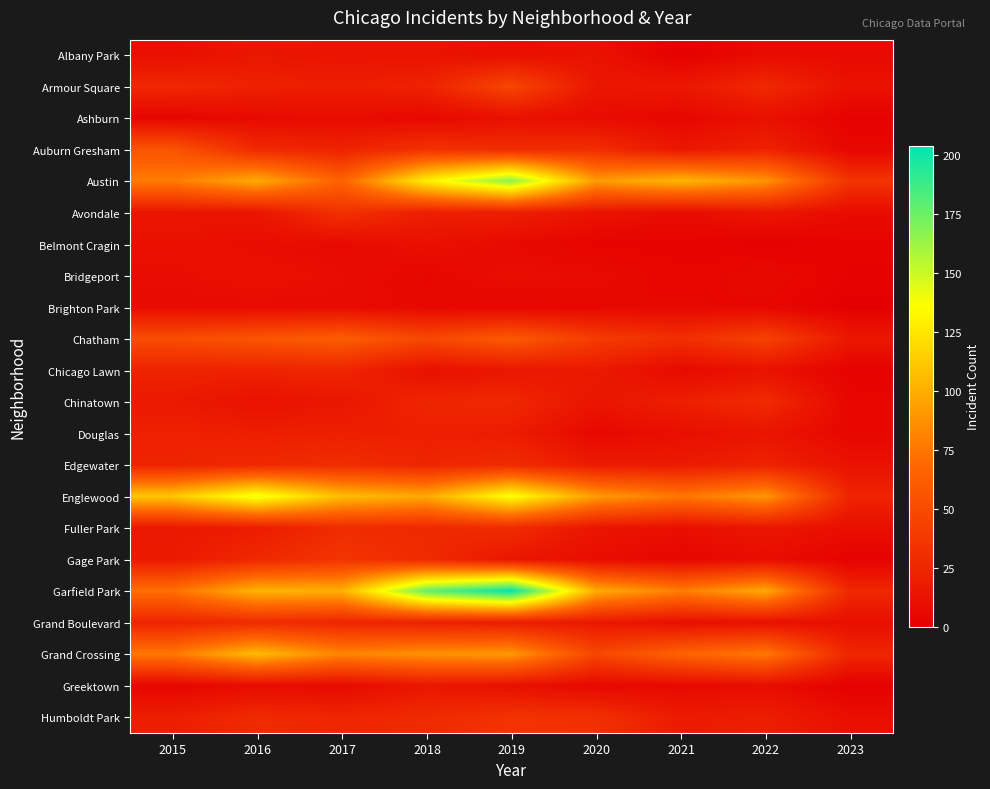

Reading right to left, what are all the values shown in this chart?

Albany Park: 2023=7	2022=8	2021=1	2020=12	2019=10	2018=13	2017=13	2016=15	2015=10
Armour Square: 2023=12	2022=27	2021=16	2020=15	2019=47	2018=23	2017=20	2016=22	2015=27
Ashburn: 2023=2	2022=11	2021=5	2020=8	2019=11	2018=6	2017=8	2016=7	2015=4
Auburn Gresham: 2023=5	2022=23	2021=15	2020=30	2019=29	2018=33	2017=23	2016=28	2015=56
Austin: 2023=34	2022=89	2021=104	2020=92	2019=167	2018=130	2017=65	2016=99	2015=78
Avondale: 2023=8	2022=15	2021=8	2020=13	2019=21	2018=21	2017=33	2016=14	2015=15
Belmont Cragin: 2023=3	2022=1	2021=3	2020=3	2019=7	2018=11	2017=7	2016=9	2015=11
Bridgeport: 2023=2	2022=7	2021=4	2020=8	2019=10	2018=5	2017=9	2016=11	2015=9
Brighton Park: 2023=0	2022=5	2021=6	2020=5	2019=4	2018=6	2017=8	2016=8	2015=8
Chatham: 2023=16	2022=44	2021=31	2020=40	2019=60	2018=48	2017=62	2016=57	2015=51
Chicago Lawn: 2023=2	2022=12	2021=7	2020=17	2019=15	2018=11	2017=25	2016=23	2015=23
Chinatown: 2023=5	2022=28	2021=21	2020=14	2019=26	2018=25	2017=15	2016=12	2015=17
Douglas: 2023=5	2022=14	2021=10	2020=6	2019=19	2018=20	2017=21	2016=20	2015=22
Edgewater: 2023=12	2022=23	2021=18	2020=18	2019=29	2018=25	2017=30	2016=27	2015=24
Englewood: 2023=24	2022=90	2021=76	2020=92	2019=138	2018=98	2017=107	2016=142	2015=111
Fuller Park: 2023=10	2022=15	2021=10	2020=14	2019=29	2018=27	2017=29	2016=19	2015=16
Gage Park: 2023=2	2022=9	2021=5	2020=9	2019=15	2018=28	2017=35	2016=27	2015=17
Garfield Park: 2023=26	2022=98	2021=79	2020=100	2019=204	2018=178	2017=101	2016=103	2015=73
Grand Boulevard: 2023=10	2022=11	2021=10	2020=16	2019=19	2018=22	2017=25	2016=29	2015=24
Grand Crossing: 2023=25	2022=77	2021=66	2020=47	2019=91	2018=88	2017=82	2016=106	2015=77
Greektown: 2023=1	2022=9	2021=6	2020=6	2019=11	2018=15	2017=7	2016=8	2015=4
Humboldt Park: 2023=10	2022=20	2021=18	2020=32	2019=34	2018=28	2017=25	2016=28	2015=20